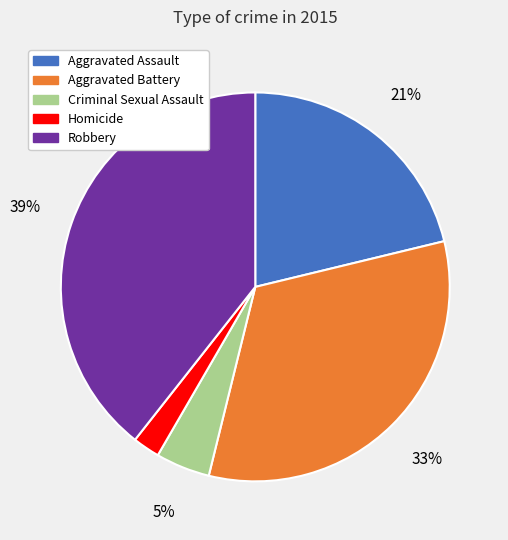

Combined, do Robbery and Aggravated Assault account for over 50%?

Yes